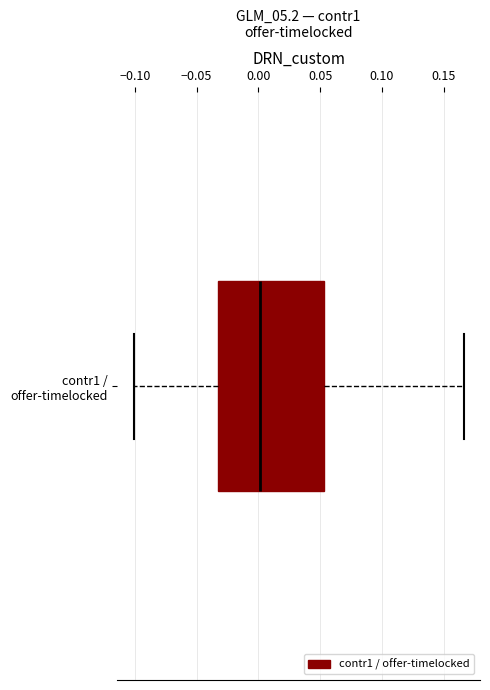

Transcribe this box plot: give where the median line is, the range the box spans, and where the two whiskers end, as read against the x-axis. The values are not printed on the chart, so give them approximately, as read against the axis.

median 0.000, box -0.035 to 0.055, whiskers -0.100 to 0.165